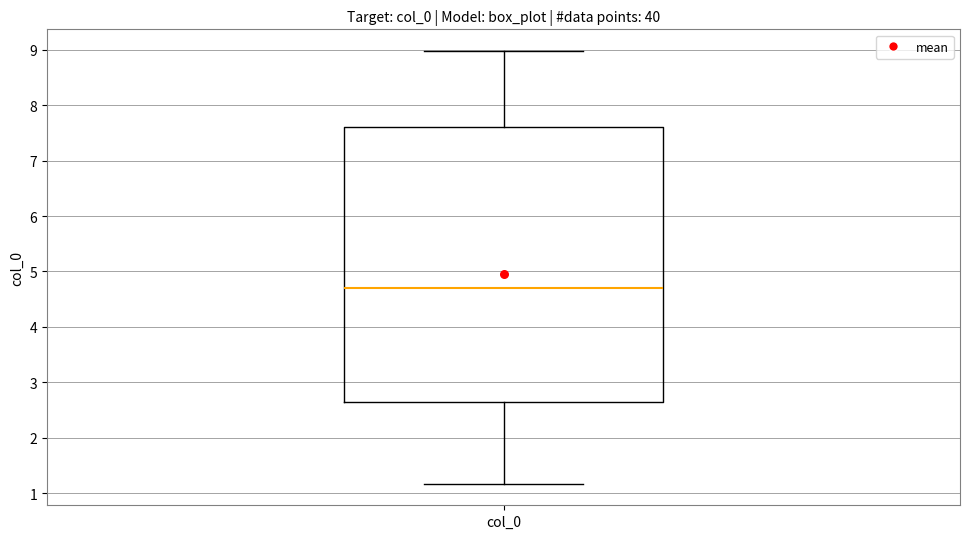

Transcribe this box plot: give where the median line is, the range the box spans, and where the two whiskers end, as read against the y-axis. The values are not printed on the chart, so give them approximately, as read against the axis.

median 4.7, box 2.6 to 7.6, whiskers 1.2 to 9.0